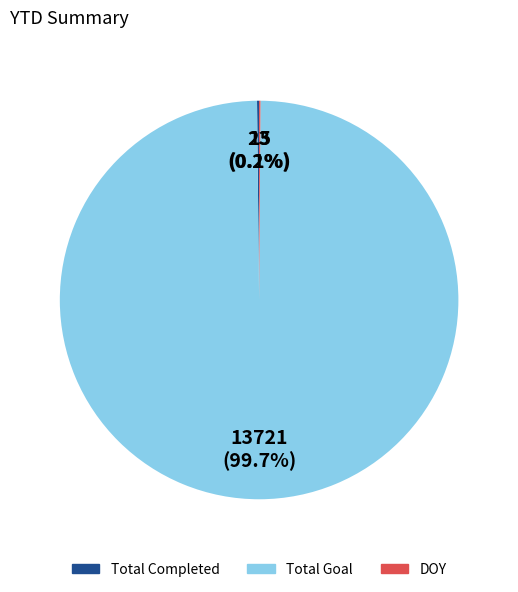

Which slice is the largest?

Total Goal